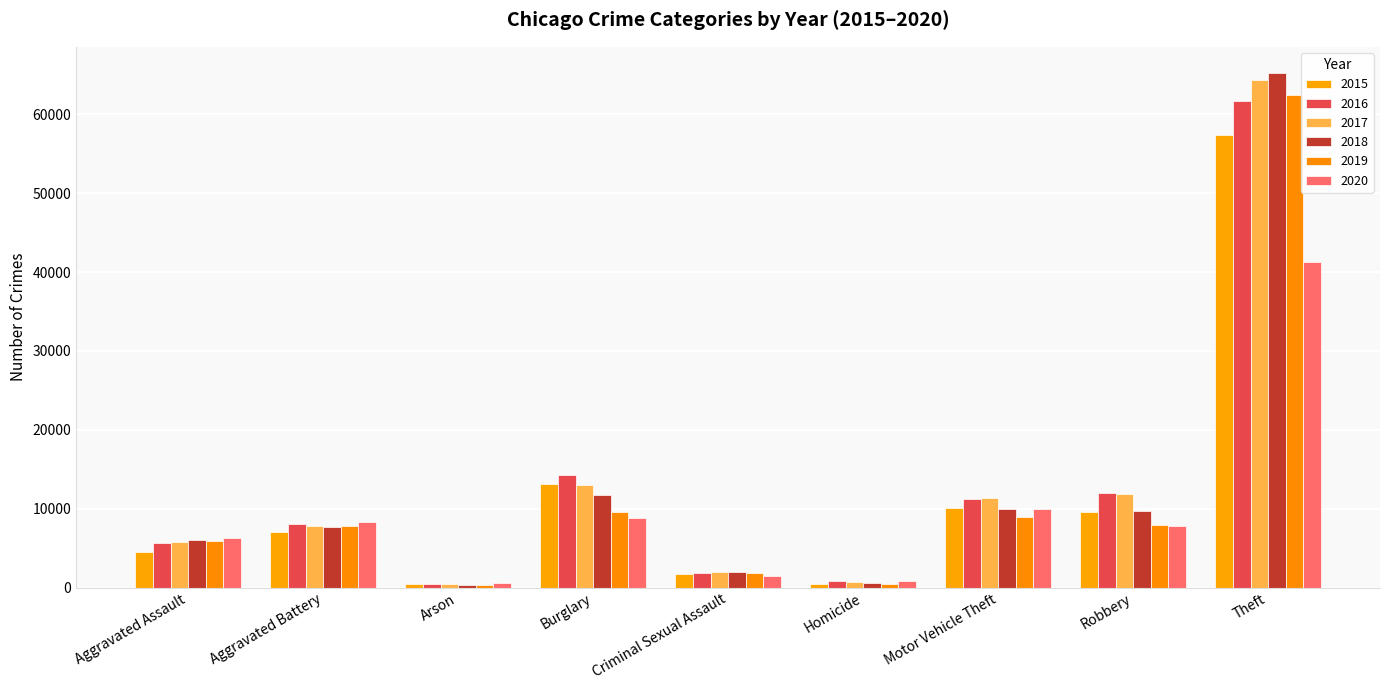

List the series in order of their peak value, lowest first.

2020, 2015, 2016, 2019, 2017, 2018